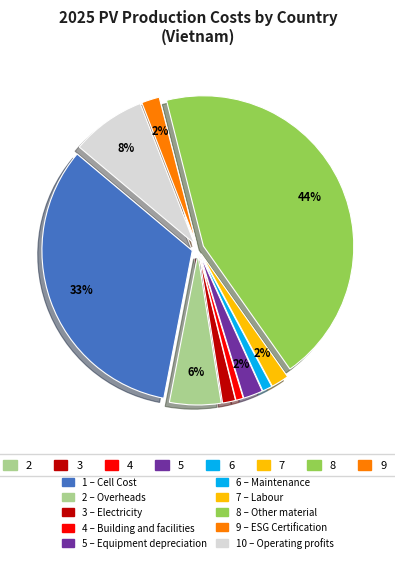

To the nearest percent, what is the average slice percentage?

10%